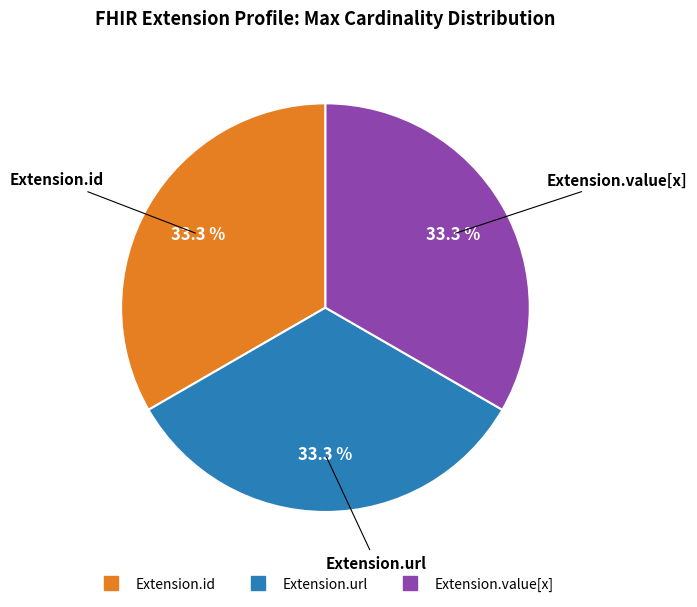

Is there any slice that represents more than half of the pie?

No